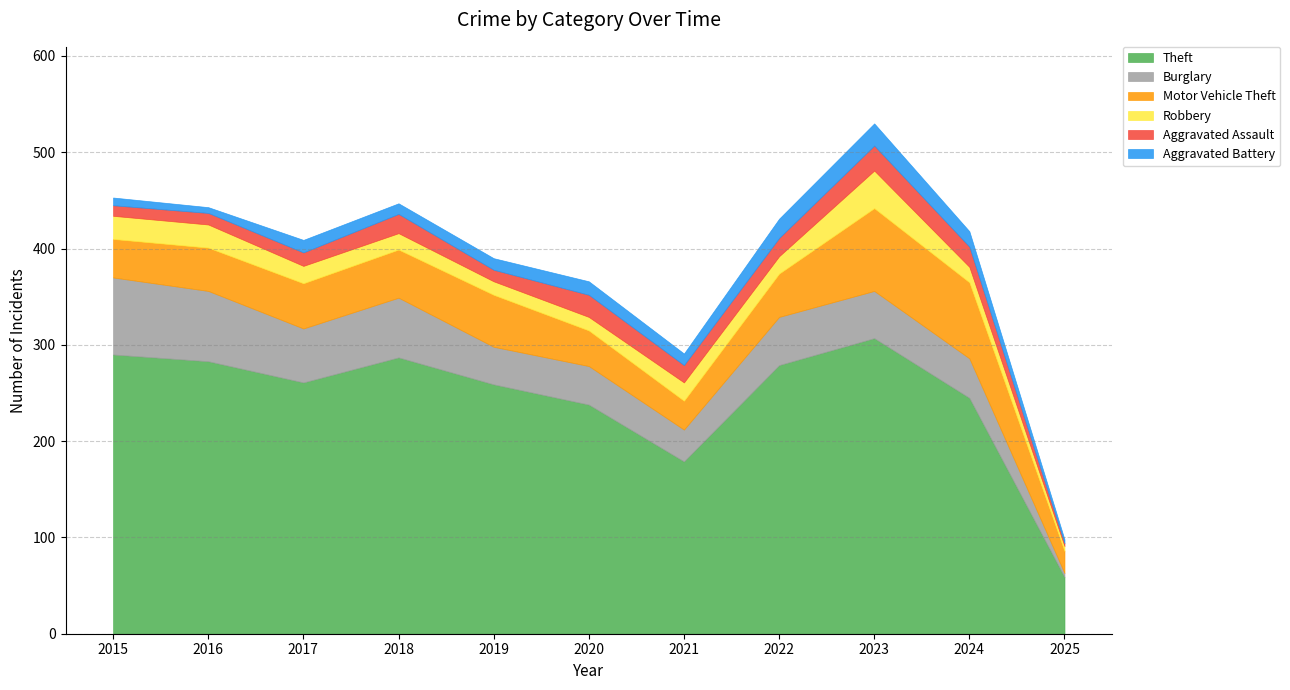

Rank the series at 2019 from lowest to highest value.

Aggravated Assault, Aggravated Battery, Robbery, Burglary, Motor Vehicle Theft, Theft